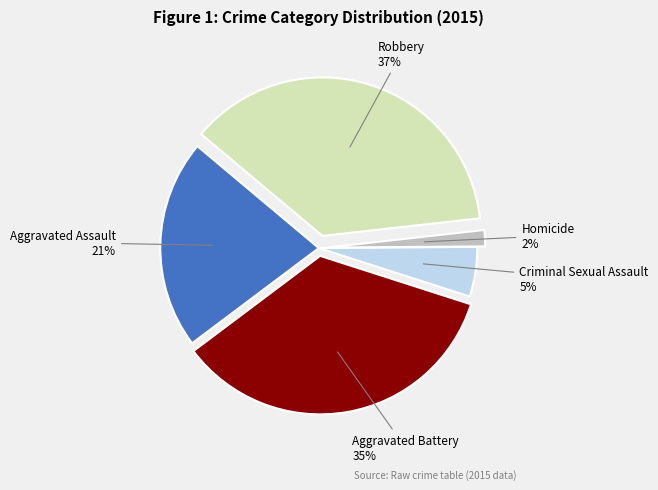

Between Aggravated Battery and Robbery, which is larger?

Robbery